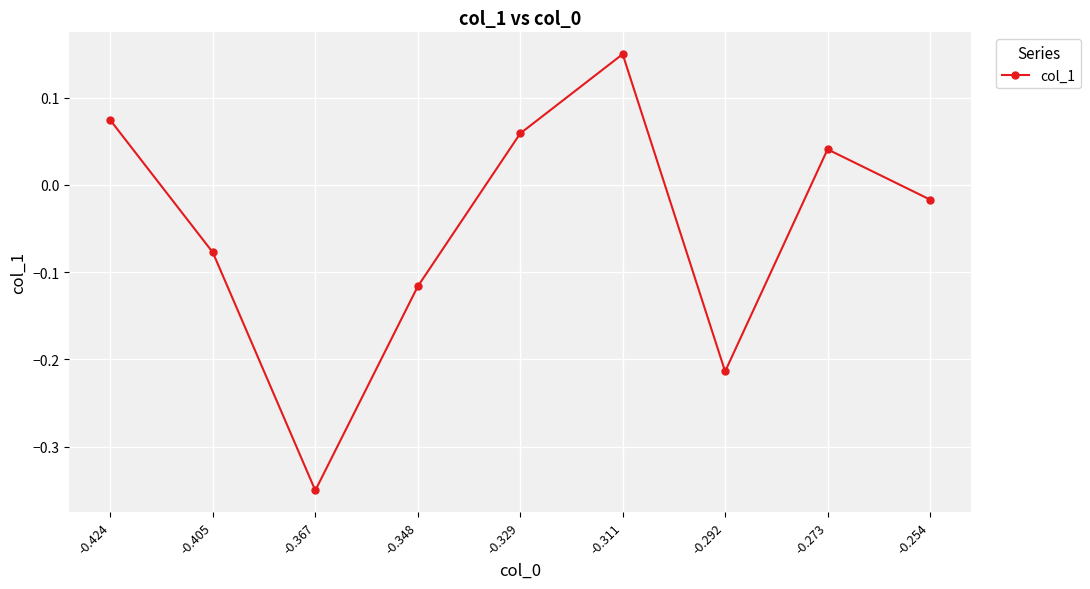

What is the change in value from -0.405 to -0.311?

+0.2